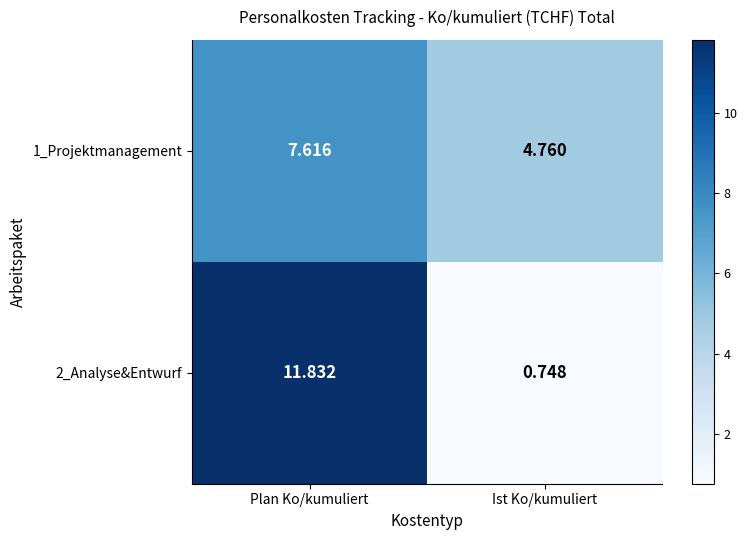

Which category has the highest value in the 2_Analyse&Entwurf series?

Plan Ko/kumuliert